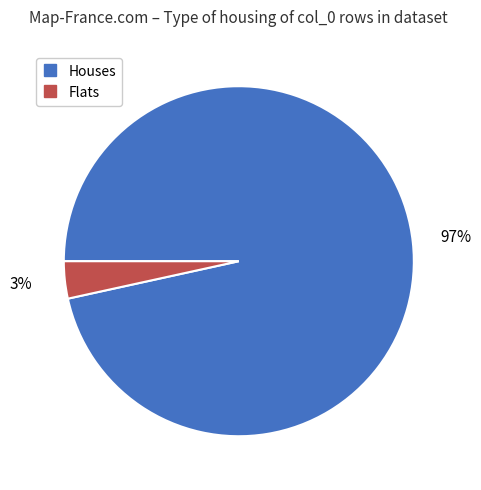

Does any single category account for the majority?

Yes